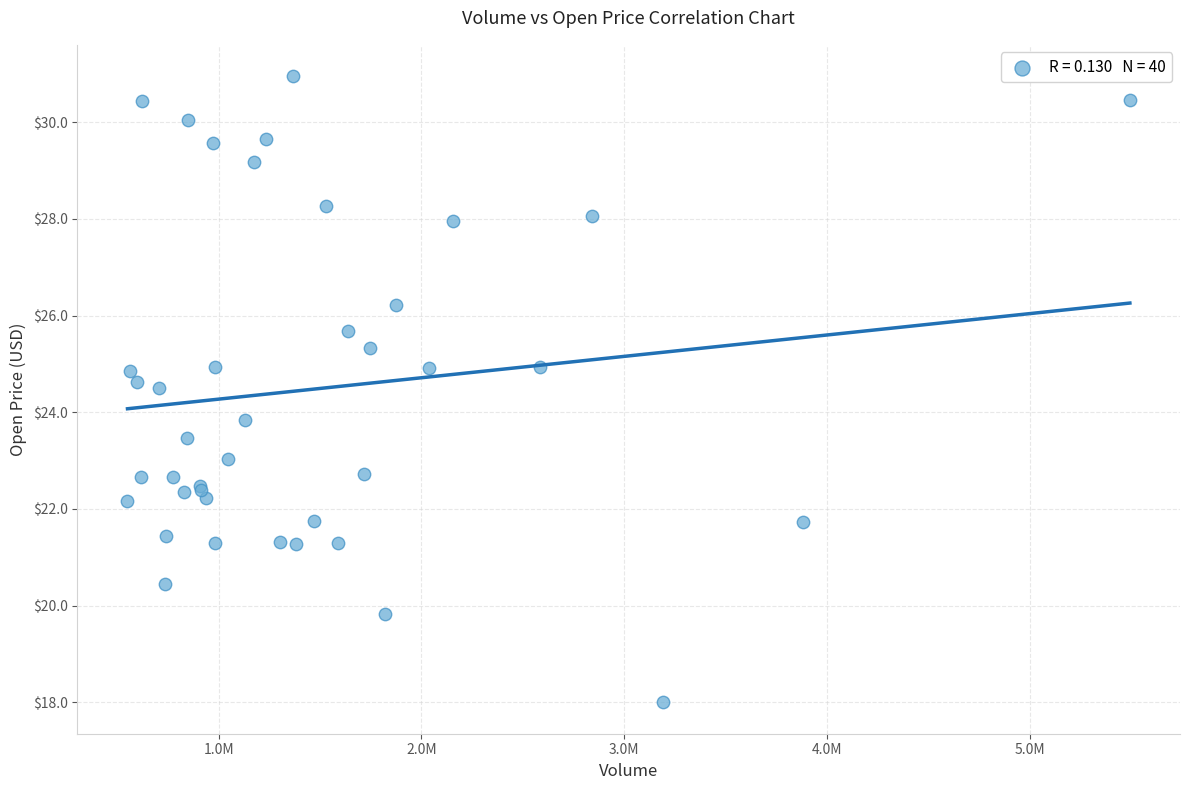

What Y value in the scatter plot is closest to 24?

23.9